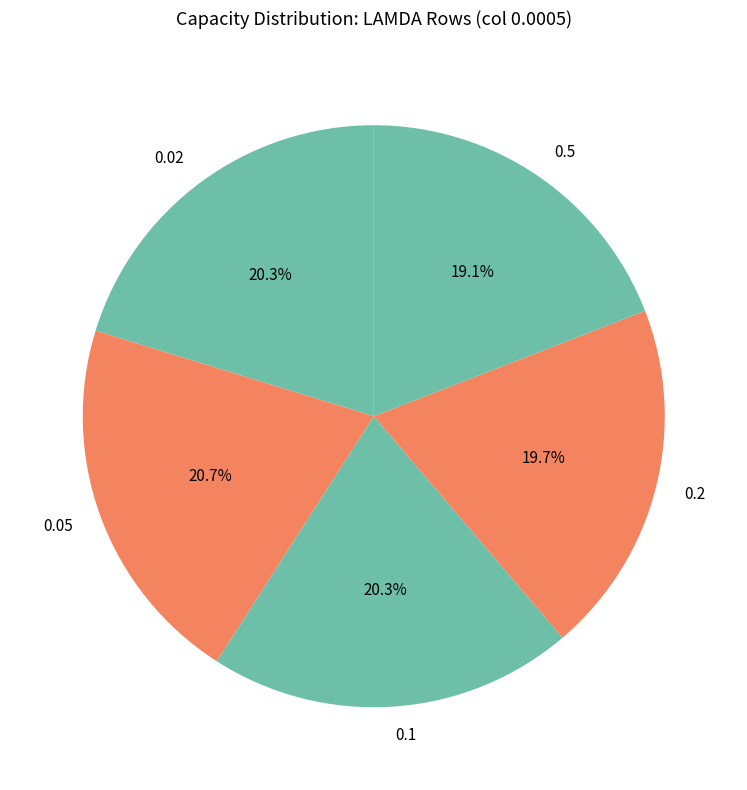

What percentage is the 0.5 slice, to the nearest percent?

19%